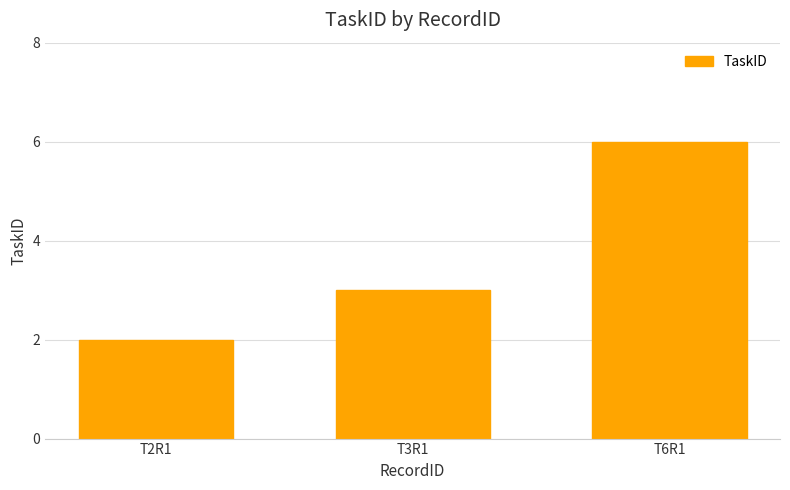

List the labels in order of value, largest first.

T6R1, T3R1, T2R1